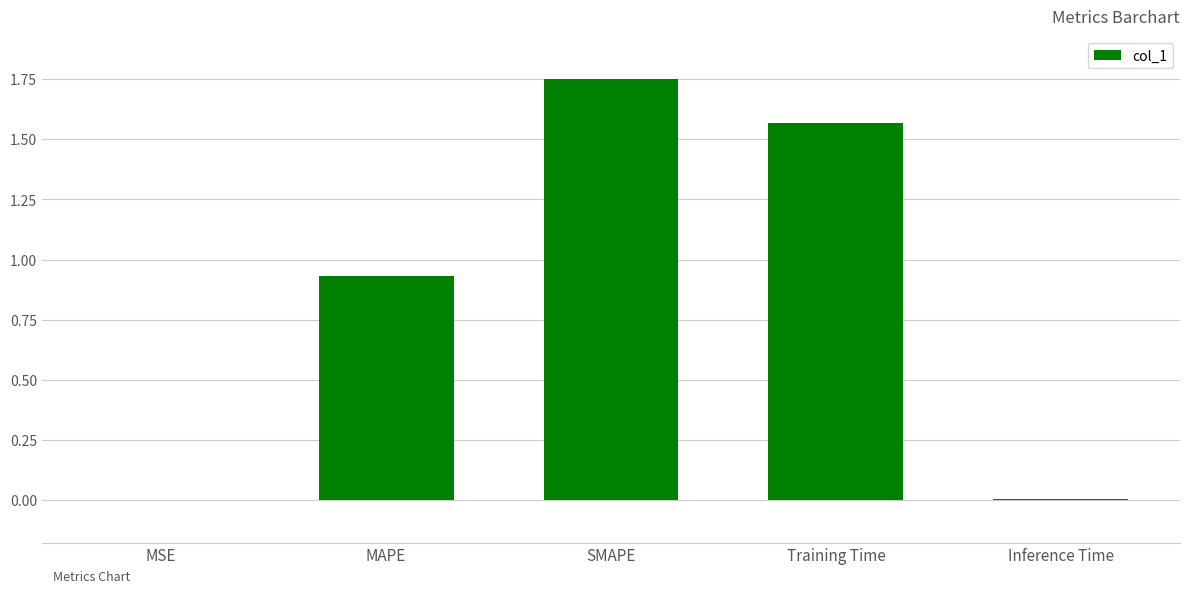

What is the sum of all values?

4.3